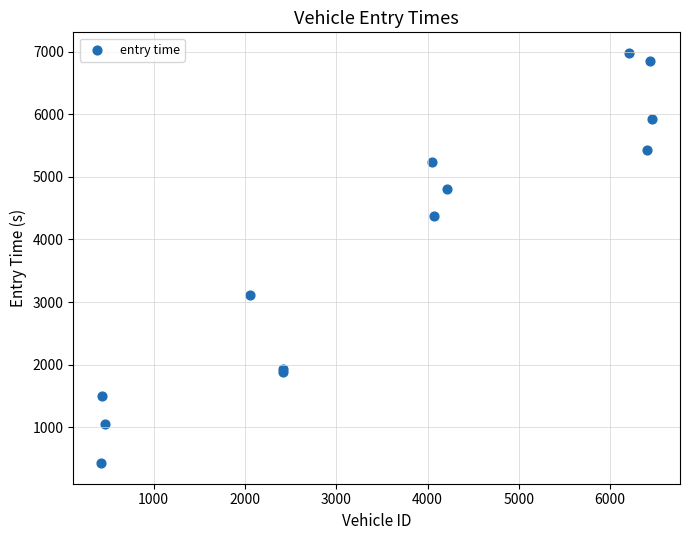

What Y value in the scatter plot is closest to 3703?

3116.8